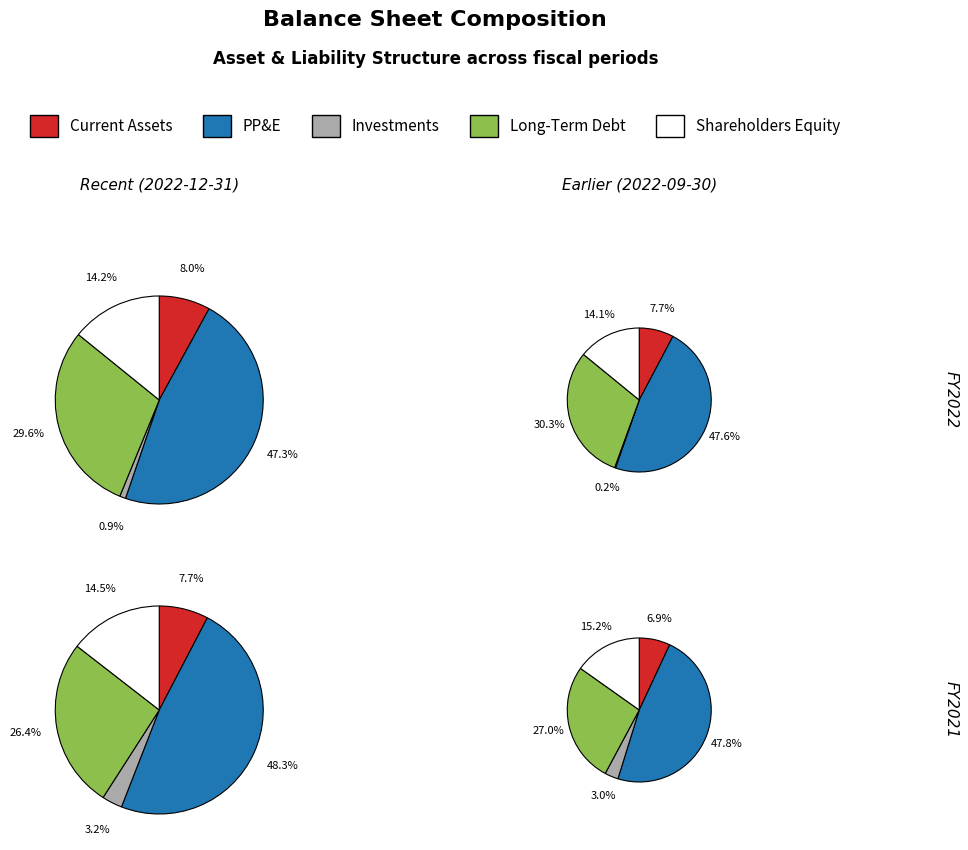

Does 2021-12-31 account for over 50% of the chart?

No